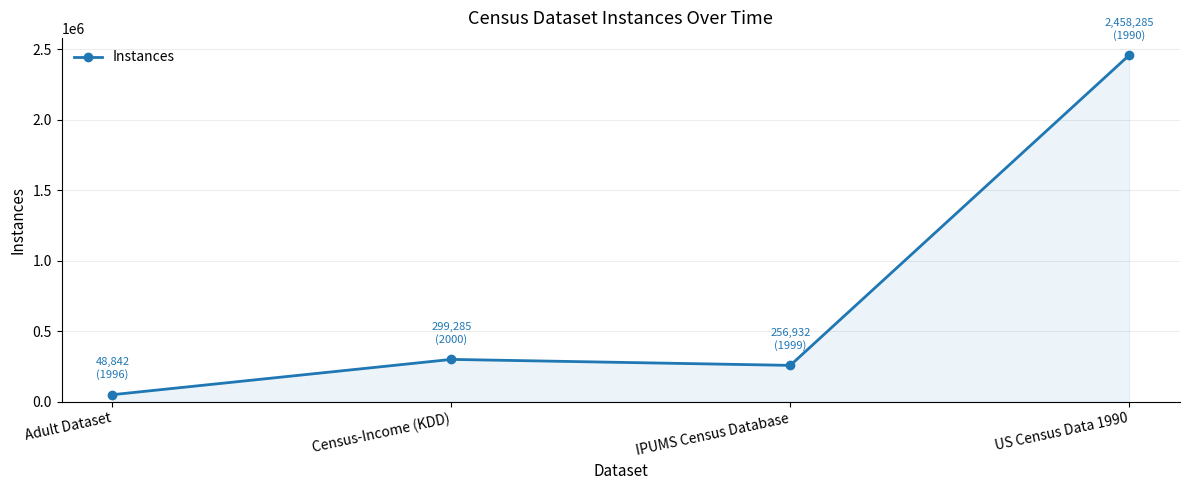

Which category has the highest value across all series?

US Census Data 1990